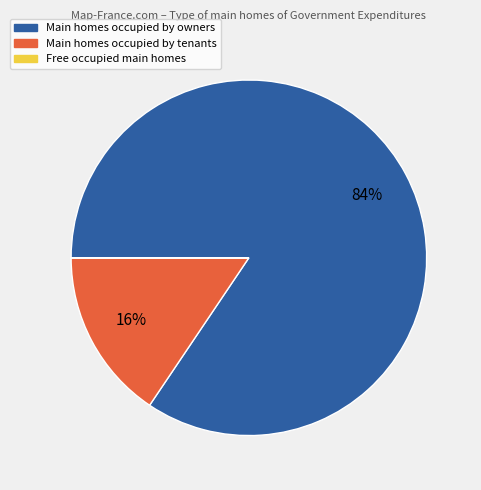

To the nearest percent, what is the difference between the largest and smallest slice percentages?

84%